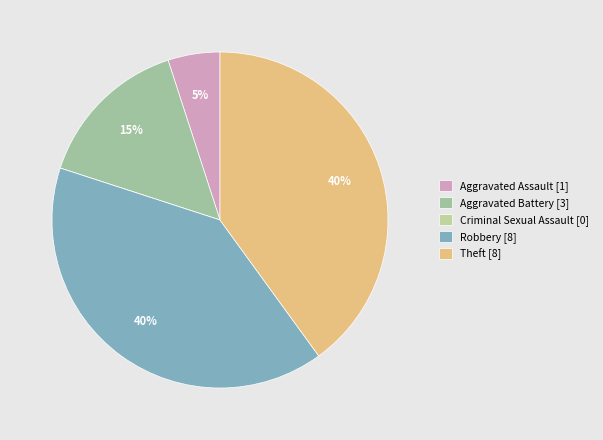

Rank the categories by value from highest to lowest.

Robbery, Theft, Aggravated Battery, Aggravated Assault, Criminal Sexual Assault